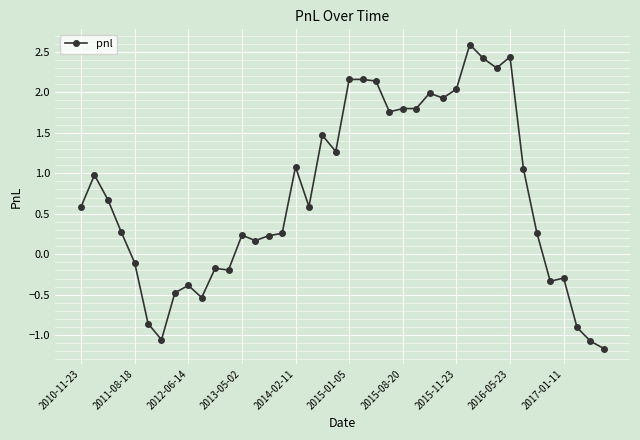

What is the minimum value shown in the chart?

-1.2